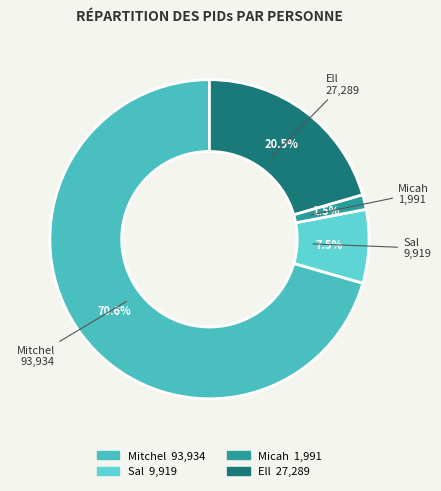

To the nearest percent, what is the difference between the largest and smallest slice percentages?

69%